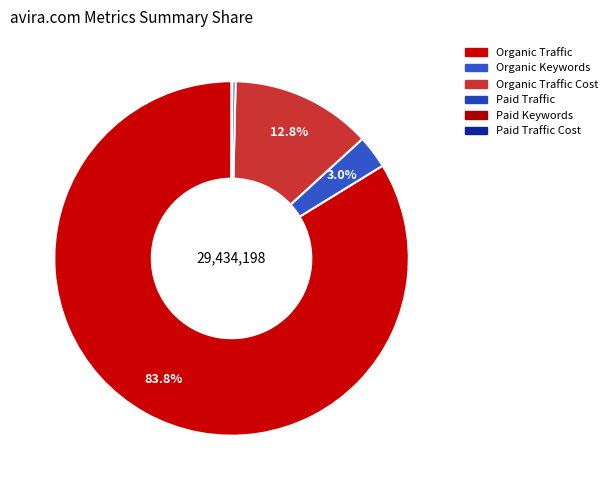

Rank the categories by value from lowest to highest.

Paid Keywords, Paid Traffic Cost, Paid Traffic, Organic Keywords, Organic Traffic Cost, Organic Traffic